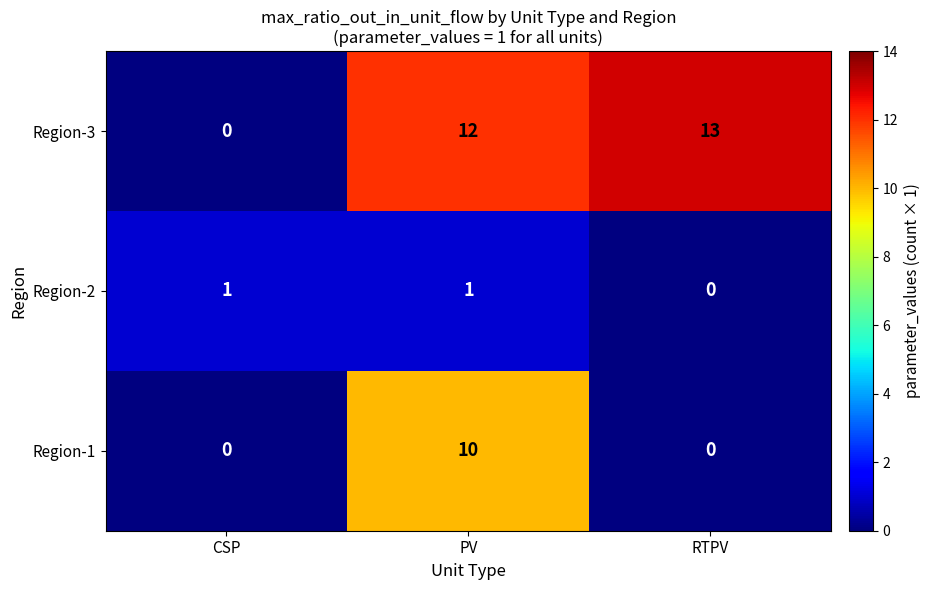

Rank the series by their maximum value, from highest to lowest.

Region-3, Region-1, Region-2